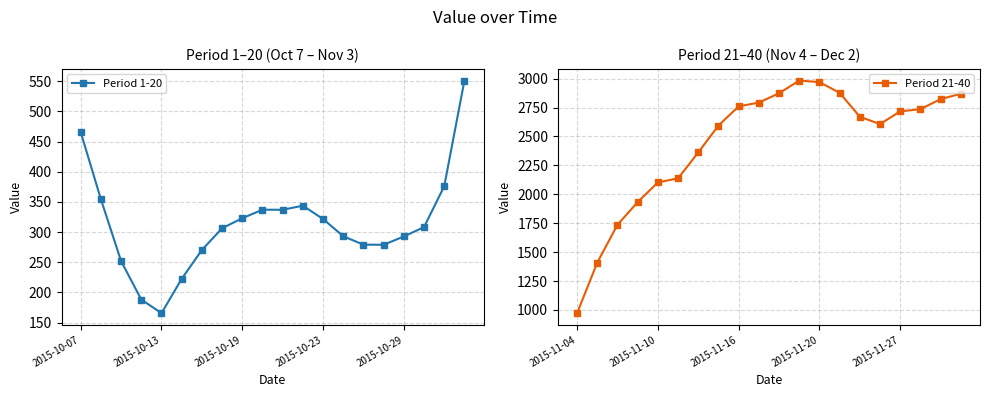

What is the sum of the Period 1-20 values at 13 and 5?

515.4